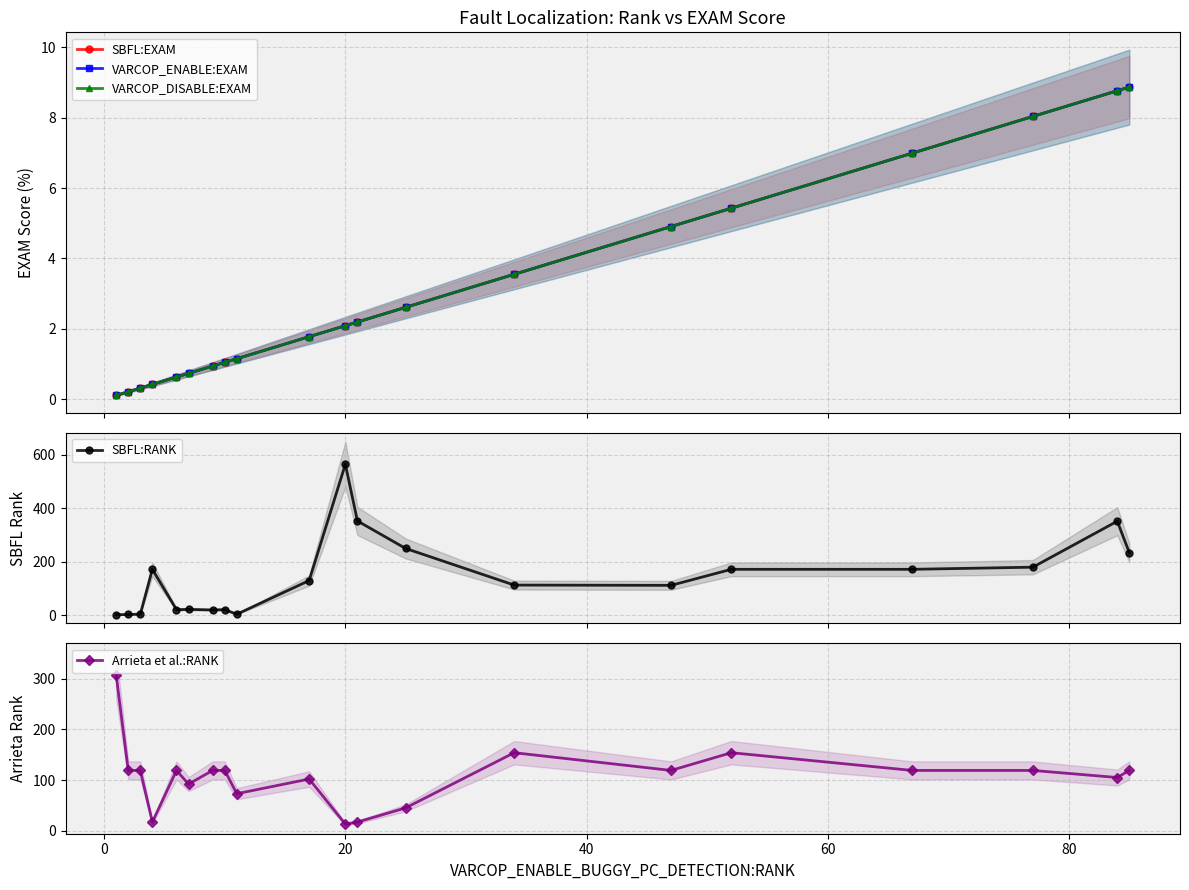

How many interior local valleys does the Arrieta et al.:RANK series have?

6